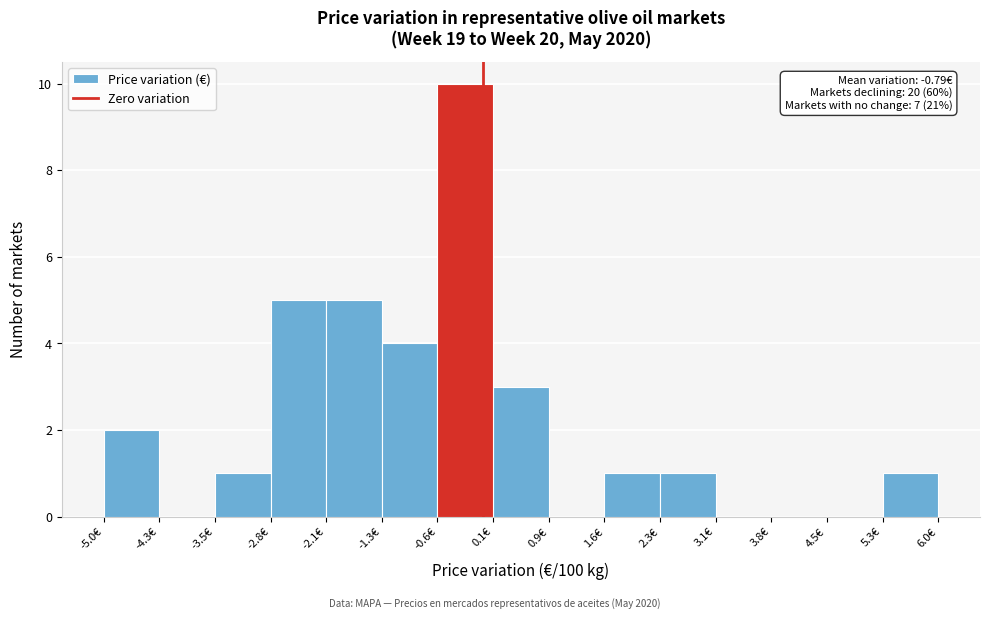

Over which range of the x-axis is the bar tallest?

-0.6 to 0.1